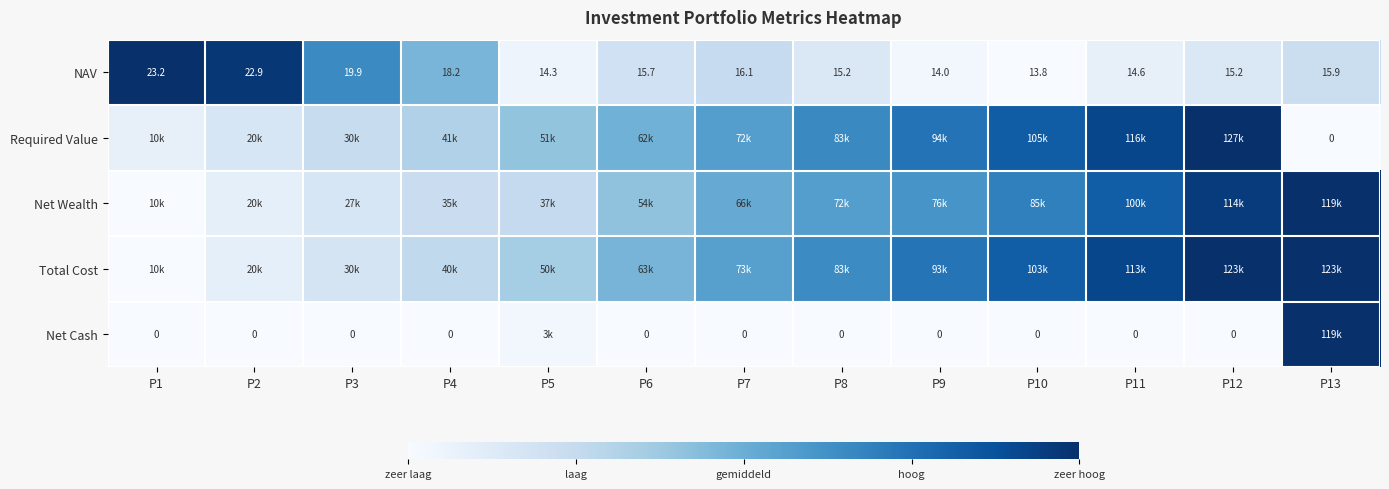

Is the value of Required Value at P13 greater than the value of NAV at P5?

No